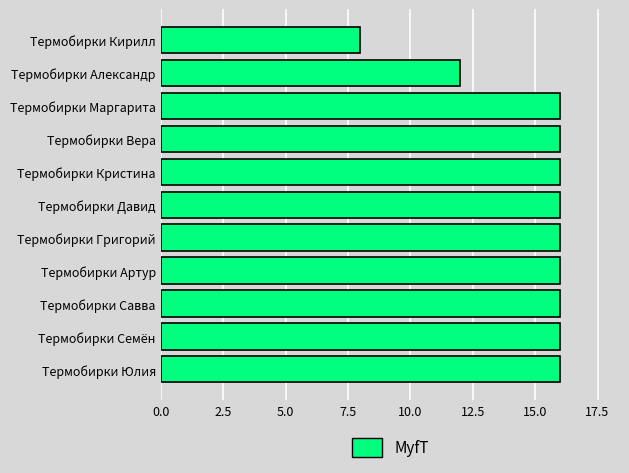

Reading bottom to top, transcribe all the data shown in this chart.

Термобирки Юлия=16	Термобирки Семён=16	Термобирки Савва=16	Термобирки Артур=16	Термобирки Григорий=16	Термобирки Давид=16	Термобирки Кристина=16	Термобирки Вера=16	Термобирки Маргарита=16	Термобирки Александр=12	Термобирки Кирилл=8